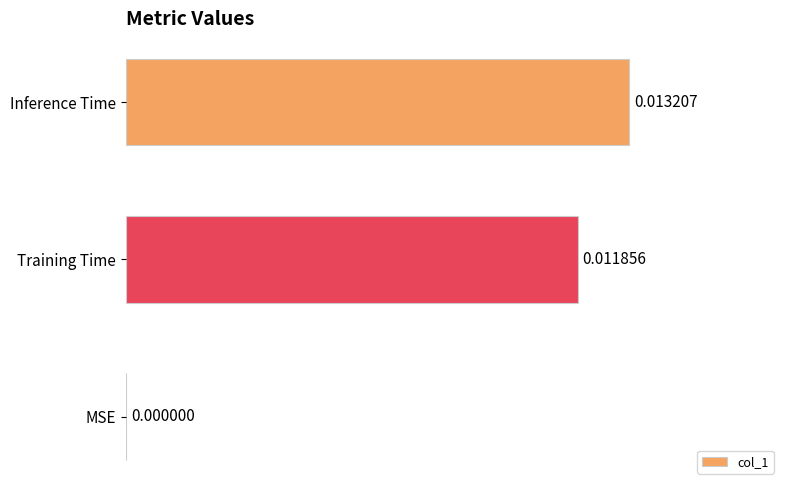

At which label is the value closest to 0?

MSE